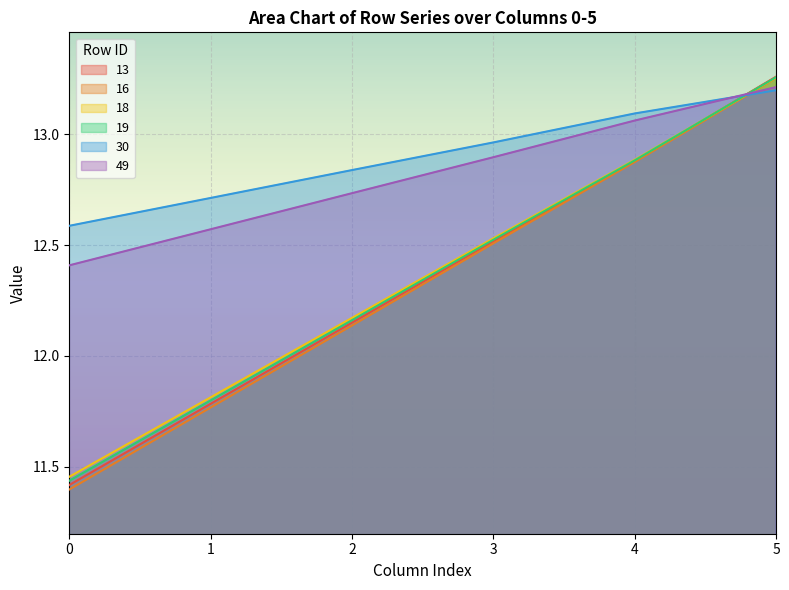

What is the value of the 30 point at the 5th from the left?

13.1